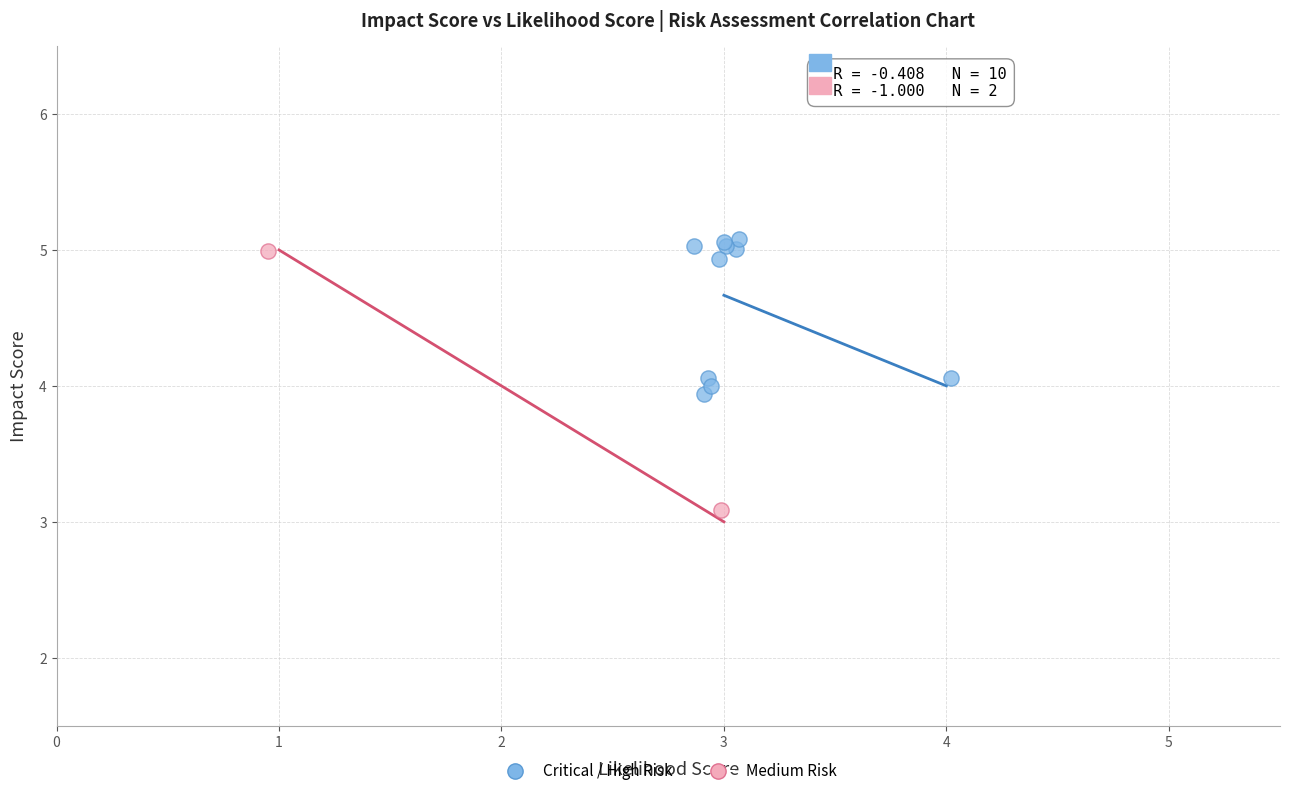

What are all the series names shown in the legend?

Critical / High Risk, Medium Risk